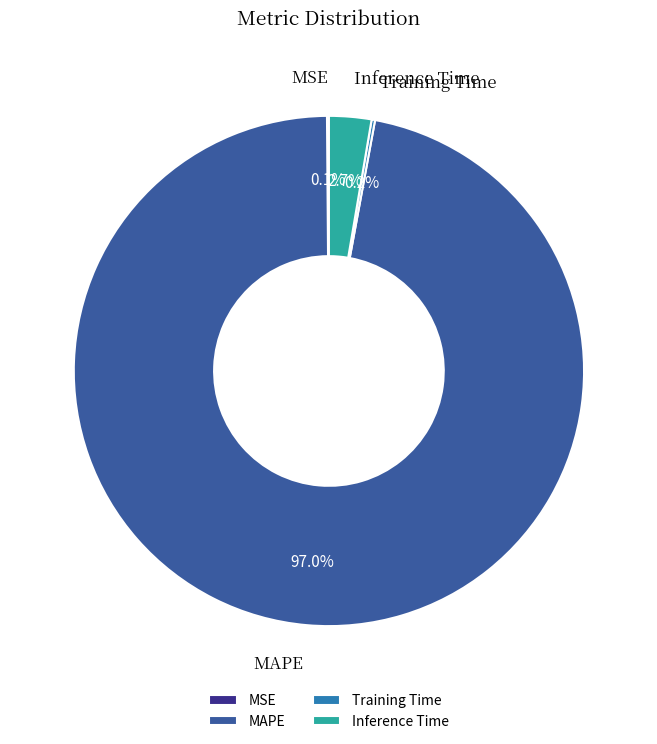

Is there a majority slice in this chart?

Yes